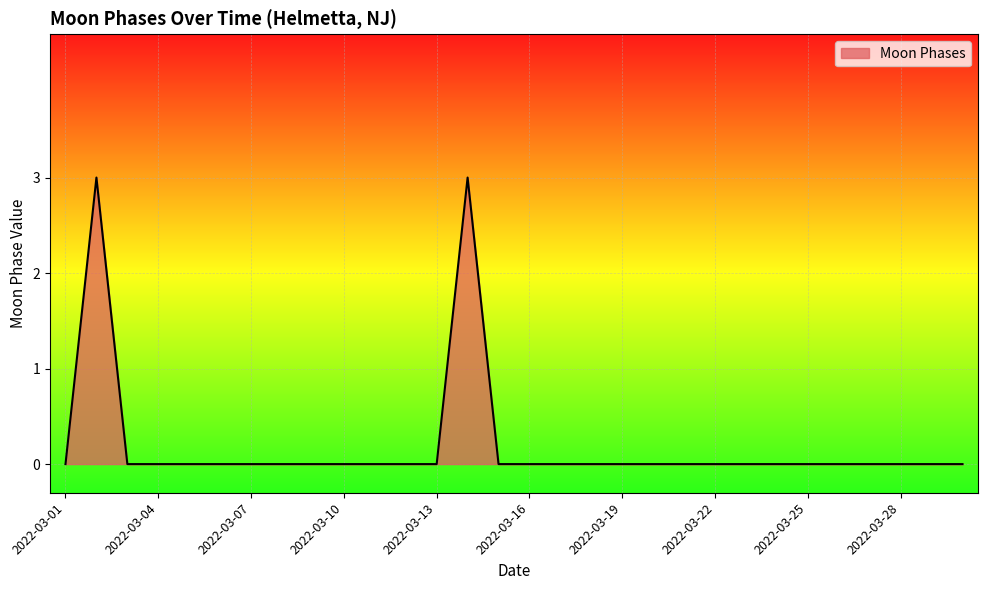

What is the difference between the maximum and minimum values?

3